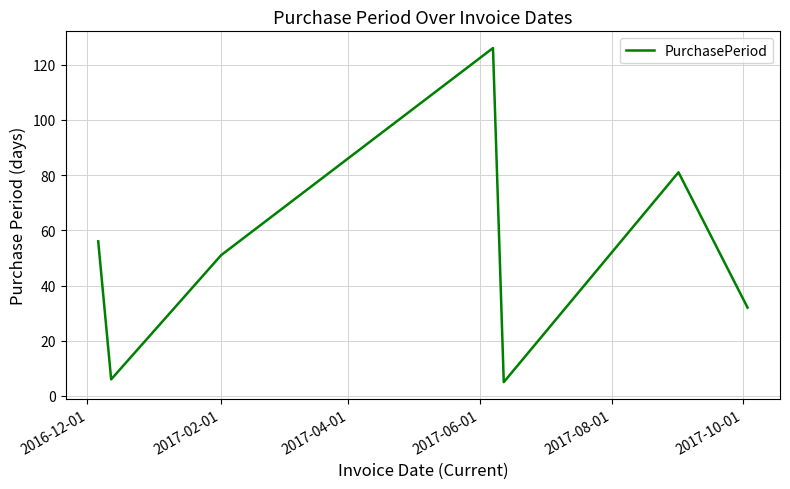

What is the sum of all values?

357